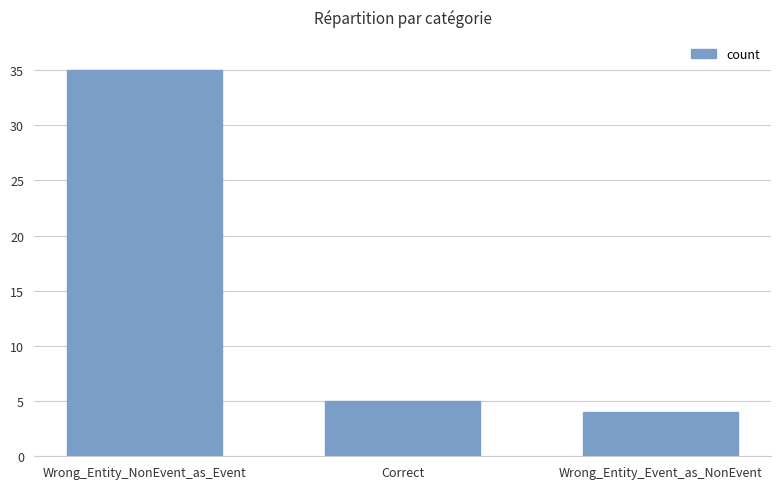

What is the difference between the values at Correct and Wrong_Entity_Event_as_NonEvent?

1